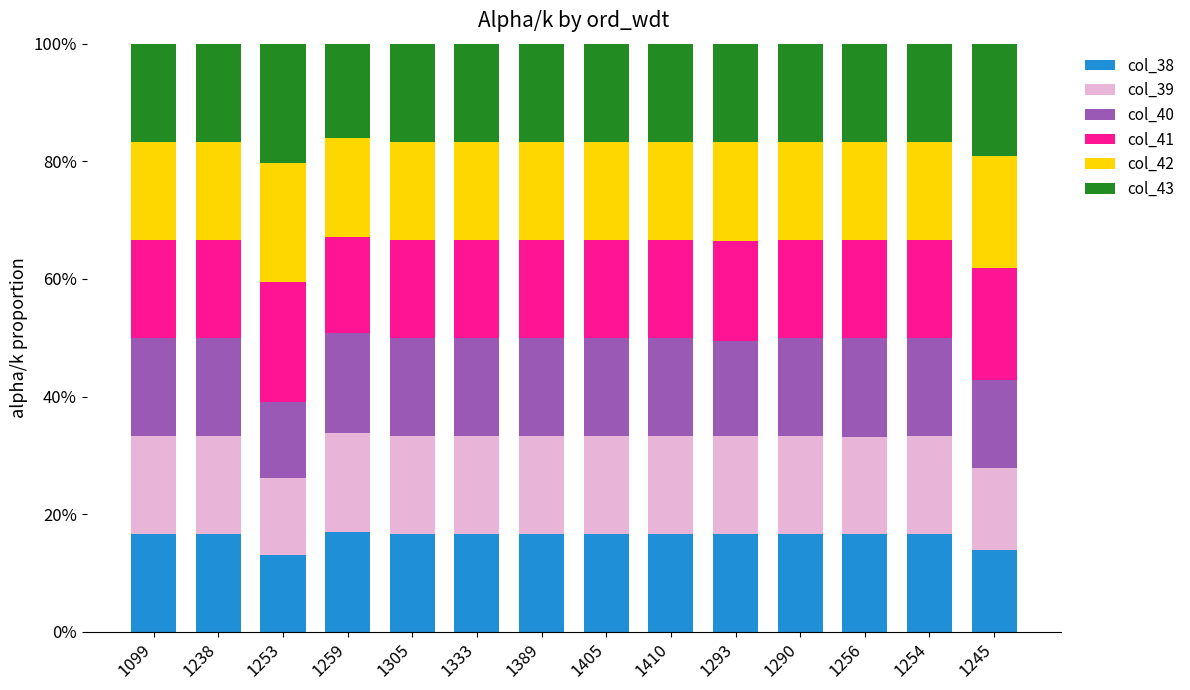

Are the bars horizontal?

No